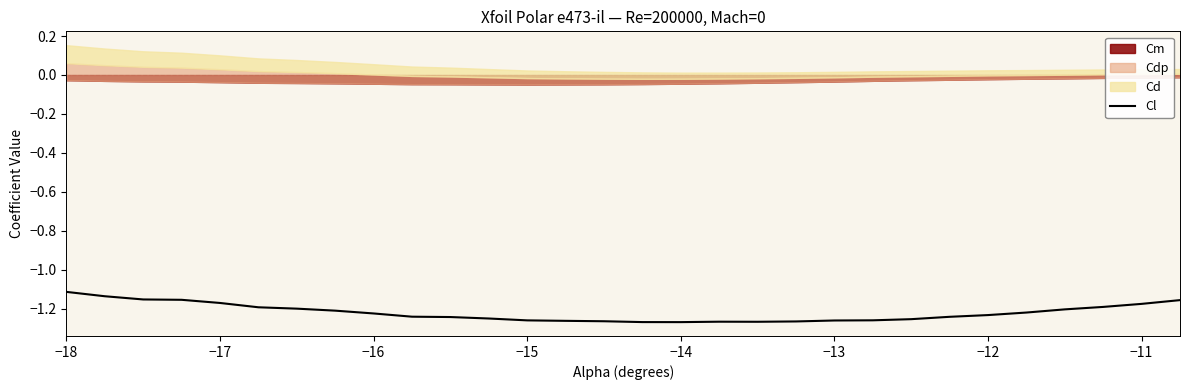

The Cl series shows -1.1 at −18. True or false?

True